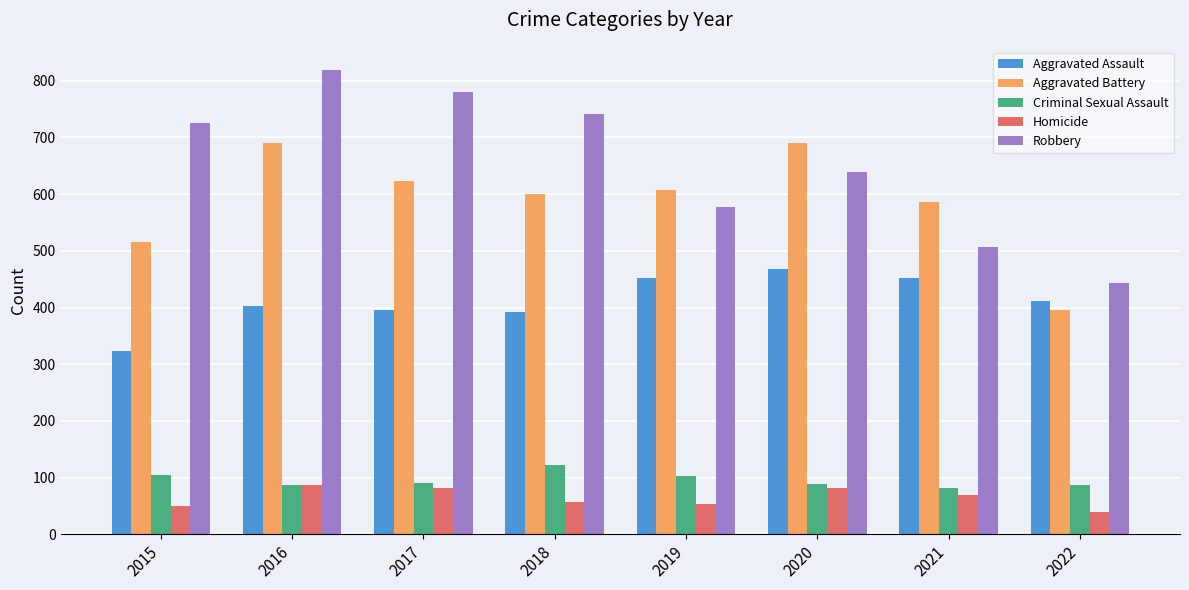

The Homicide series shows 53 at 2016. True or false?

False